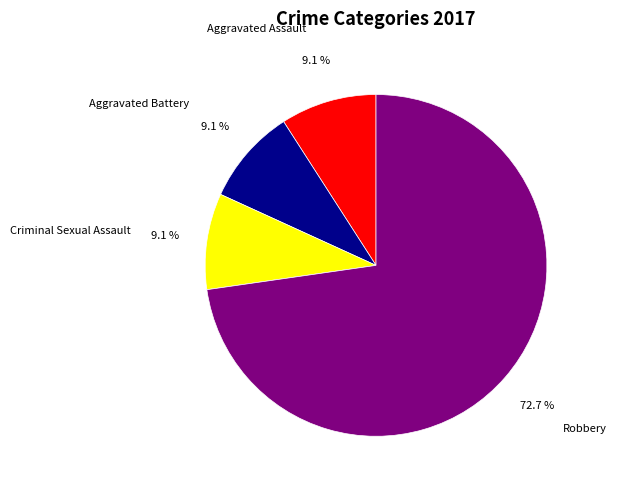

Approximately how many times larger is the value at Aggravated Battery compared to Criminal Sexual Assault?

1.0